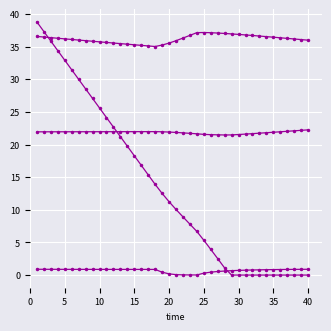

Reading left to right, list all the values displayed in this chart.

ammonia: 36.6	36.5	36.4	36.3	36.2	36.1	36.0	35.9	35.8	35.7	35.6	35.5	35.5	35.4	35.3	35.2	35.1	35.0	35.2	35.5	35.9	36.3	36.7	37.1	37.2	37.1	37.1	37.0	36.9	36.9	36.8	36.7	36.6	36.5	36.4	36.3	36.3	36.2	36.1	36.0
nitrite: 0.9	0.9	0.9	0.9	0.9	0.9	0.9	0.9	0.9	0.9	0.9	0.9	0.9	0.9	0.9	0.9	0.9	0.9	0.4	0.2	0.1	0.0	0.0	0.0	0.3	0.5	0.6	0.6	0.7	0.7	0.8	0.8	0.8	0.8	0.8	0.9	0.9	0.9	0.9	0.9
nitrate: 21.9	21.9	21.9	22.0	22.0	22.0	22.0	22.0	22.0	22.0	22.0	22.0	22.0	22.0	22.0	22.0	22.0	22.0	22.0	21.9	21.9	21.8	21.7	21.6	21.6	21.5	21.5	21.5	21.5	21.5	21.6	21.7	21.7	21.8	21.9	22.0	22.0	22.1	22.2	22.2
COD: 38.8	37.3	35.8	34.4	32.9	31.4	30.0	28.5	27.1	25.6	24.1	22.7	21.2	19.7	18.3	16.8	15.4	13.9	12.5	11.2	10.1	8.9	7.8	6.7	5.3	3.9	2.5	1.1	0.0	0.0	0.0	0.0	0.0	0.0	0.0	0.0	0.0	0.0	0.0	0.0